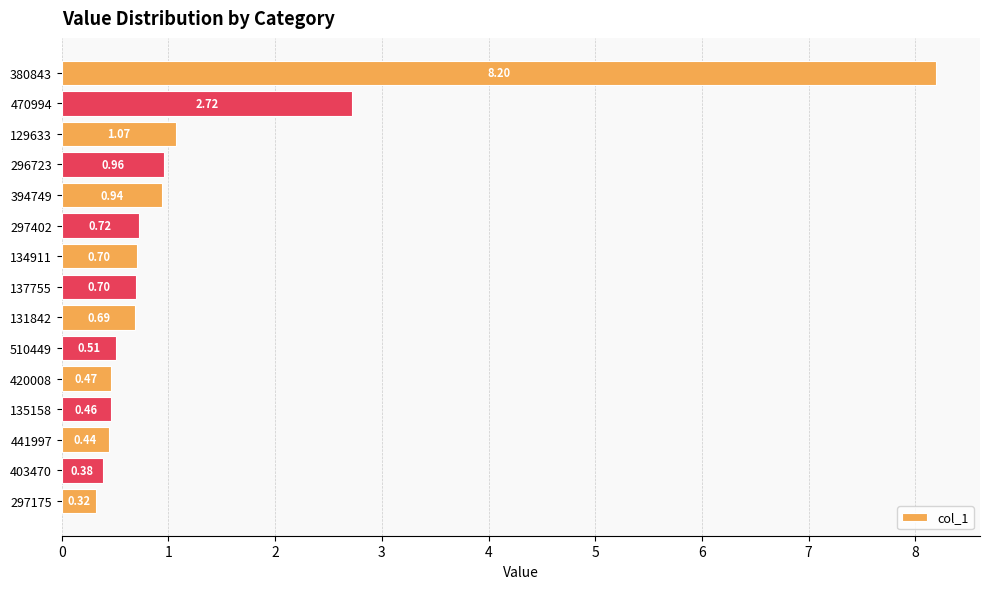

Between 297175 and 470994, which is larger?

470994